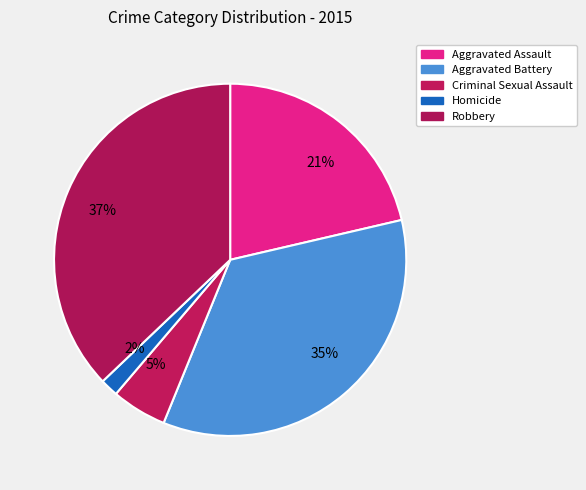

The 2% slice represents 2% of the pie. True or false?

True